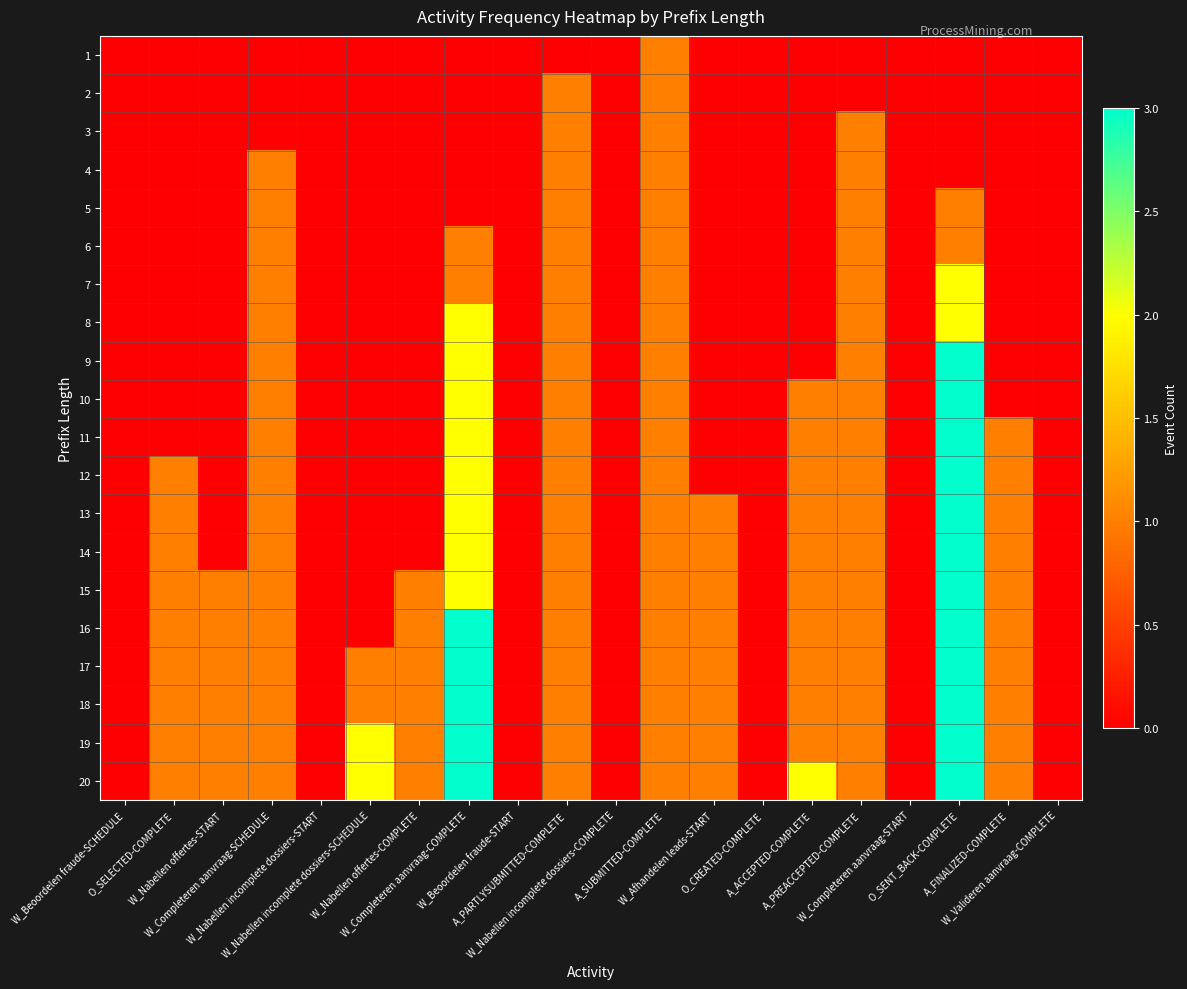

Count the number of categories in the chart.

20